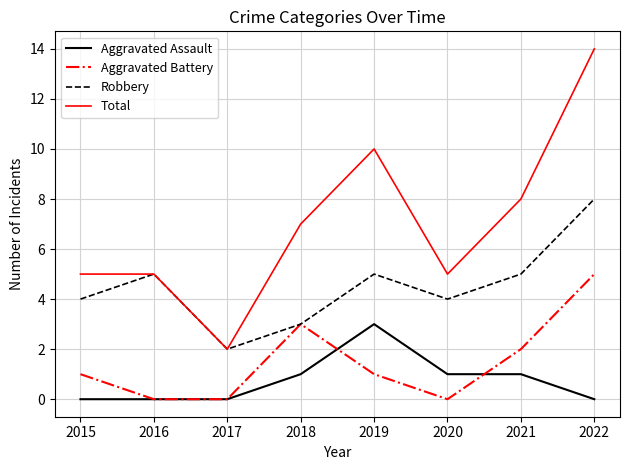

How many lines are shown in the chart?

4